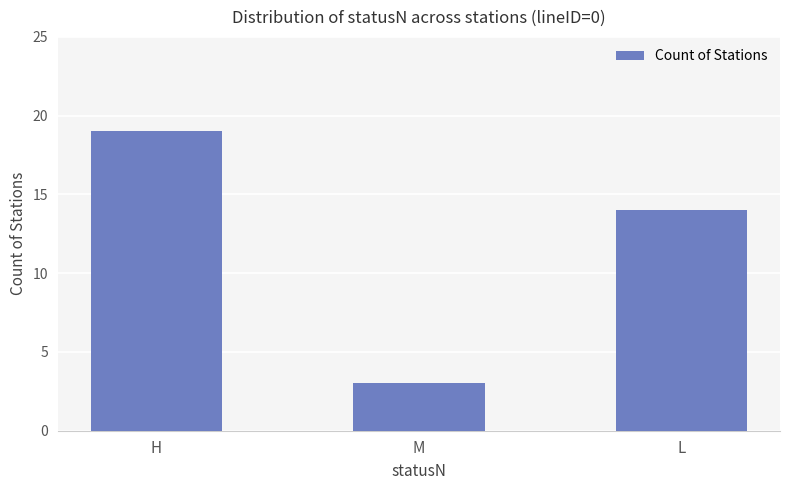

What is the change in value from M to L?

+11